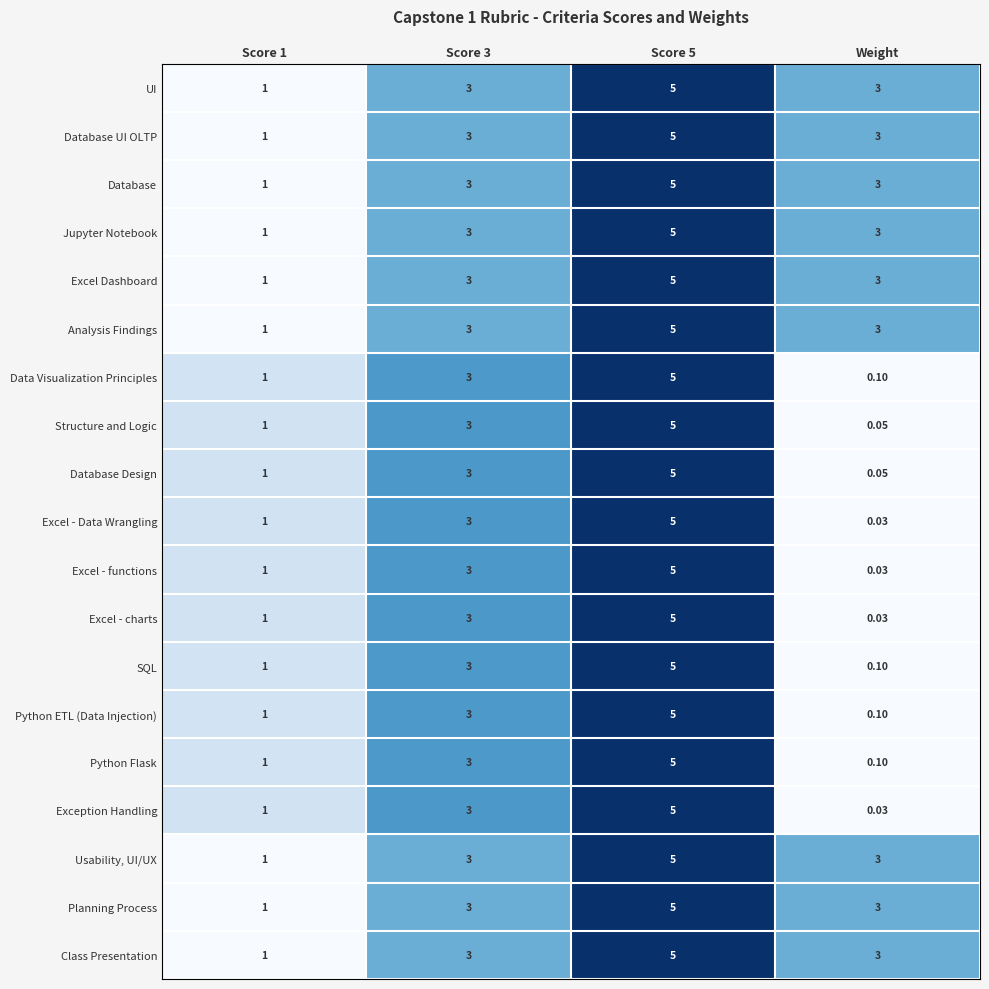

Is the value of Database UI OLTP at Weight greater than the value of Data Visualization Principles at Score 1?

Yes